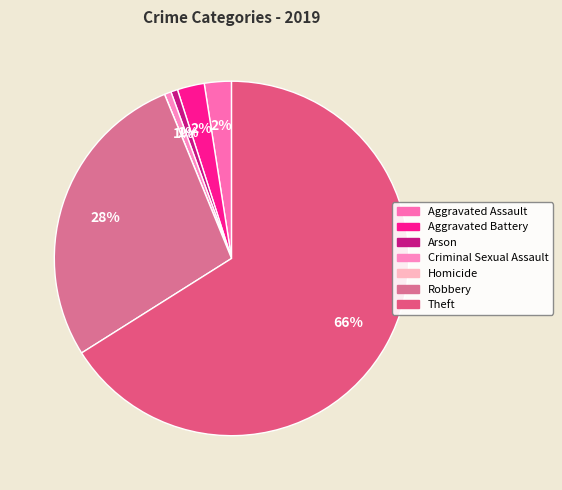

What is the smallest slice in the pie chart?

Homicide